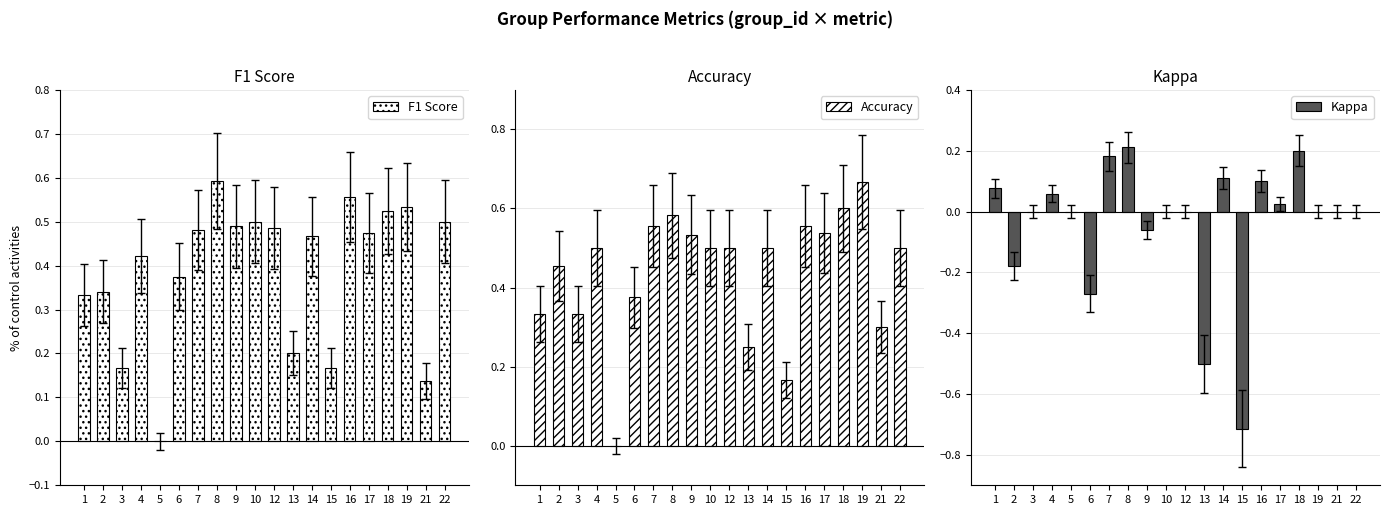

How many positive values does the F1 Score series have?

19